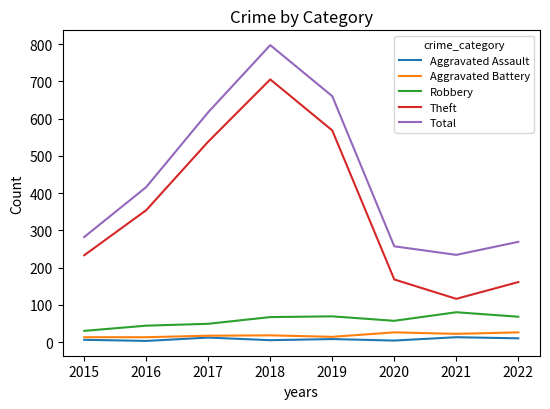

List the labels in order of Total value, smallest first.

2021, 2020, 2022, 2015, 2016, 2017, 2019, 2018